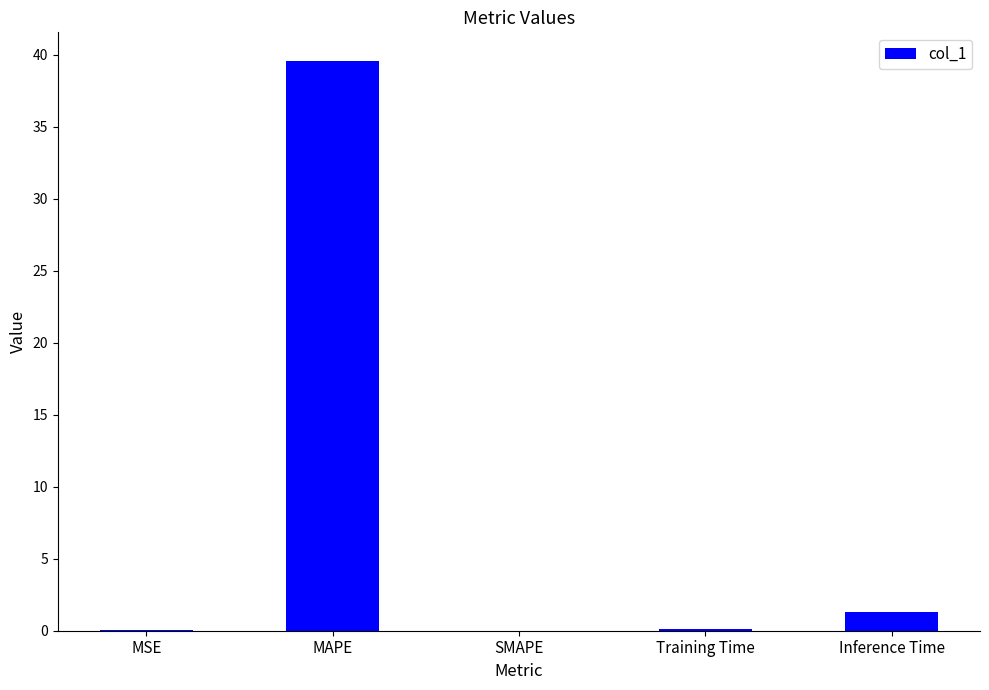

Which category has the highest value across all series?

MAPE